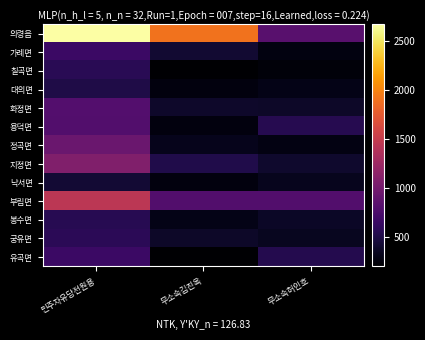

Reading left to right, what are all the values shown in this chart?

의령읍: 민주자유당전원용=2673	무소속김진옥=1906	무소속허인호=829
가례면: 민주자유당전원용=657	무소속김진옥=420	무소속허인호=271
칠곡면: 민주자유당전원용=556	무소속김진옥=200	무소속허인호=246
대의면: 민주자유당전원용=505	무소속김진옥=261	무소속허인호=298
화정면: 민주자유당전원용=799	무소속김진옥=384	무소속허인호=380
용덕면: 민주자유당전원용=791	무소속김진옥=260	무소속허인호=546
정곡면: 민주자유당전원용=937	무소속김진옥=322	무소속허인호=279
지정면: 민주자유당전원용=1075	무소속김진옥=508	무소속허인호=400
낙서면: 민주자유당전원용=429	무소속김진옥=257	무소속허인호=331
부림면: 민주자유당전원용=1439	무소속김진옥=791	무소속허인호=789
봉수면: 민주자유당전원용=548	무소속김진옥=304	무소속허인호=363
궁유면: 민주자유당전원용=566	무소속김진옥=373	무소속허인호=342
유곡면: 민주자유당전원용=656	무소속김진옥=198	무소속허인호=528